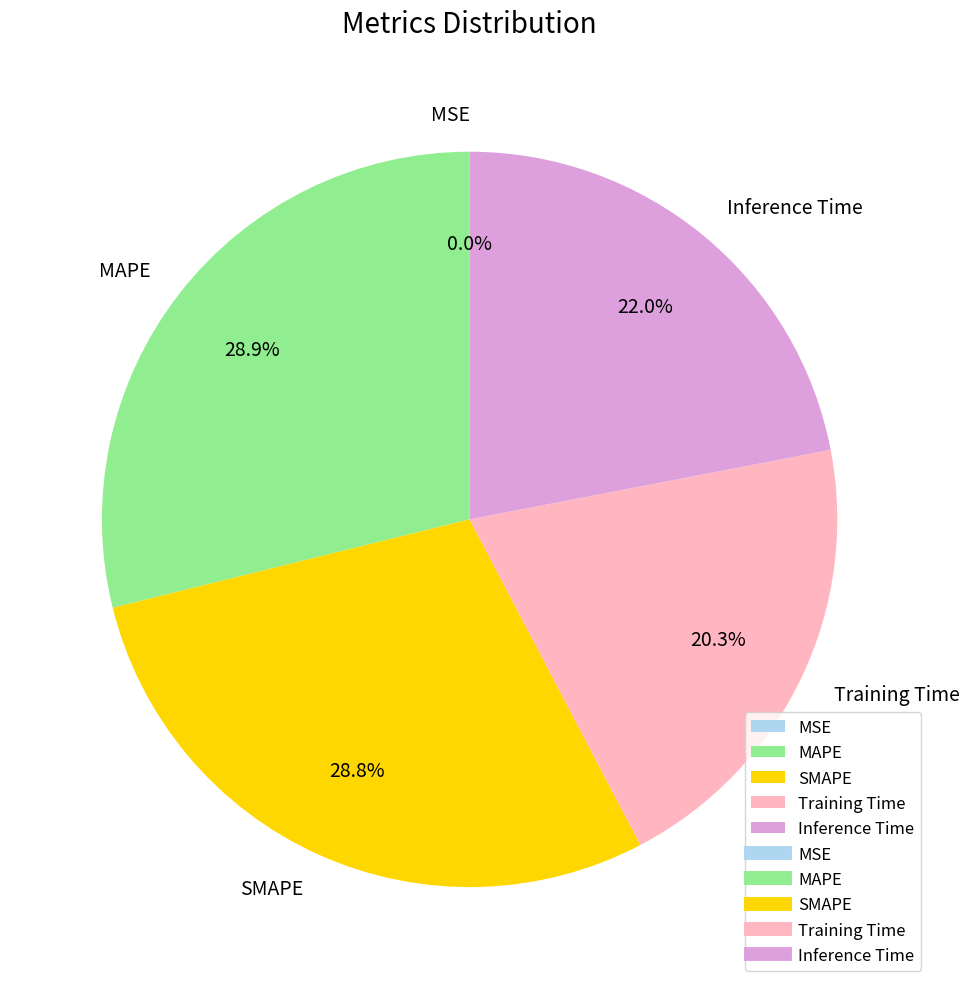

The Inference Time slice represents 8% of the pie. True or false?

False